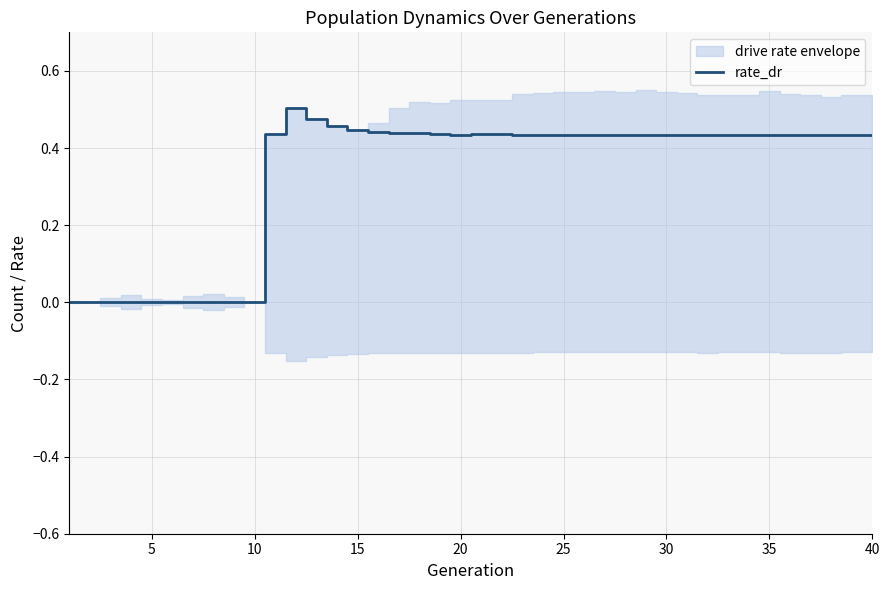

What is the sum of all values?

13.2